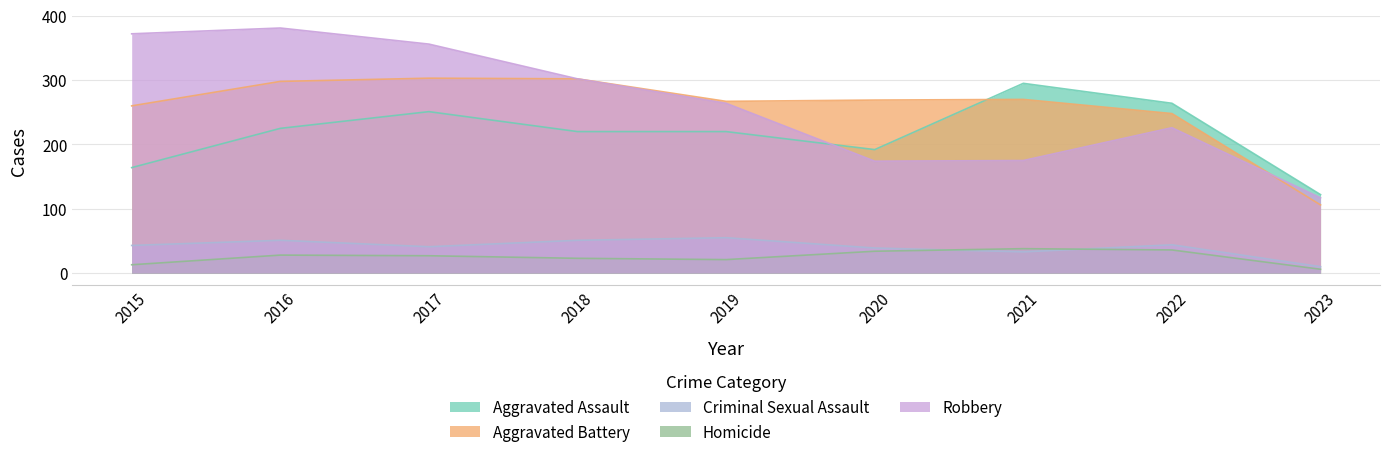

What is the difference between the second highest and minimum values in the Criminal Sexual Assault series?

41